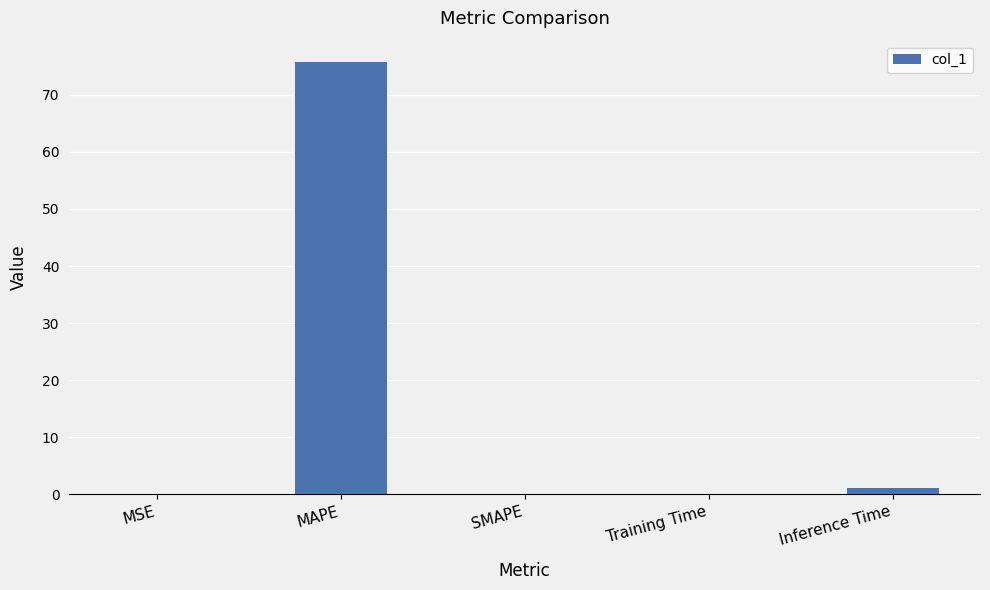

What is the sum of all values?

76.8